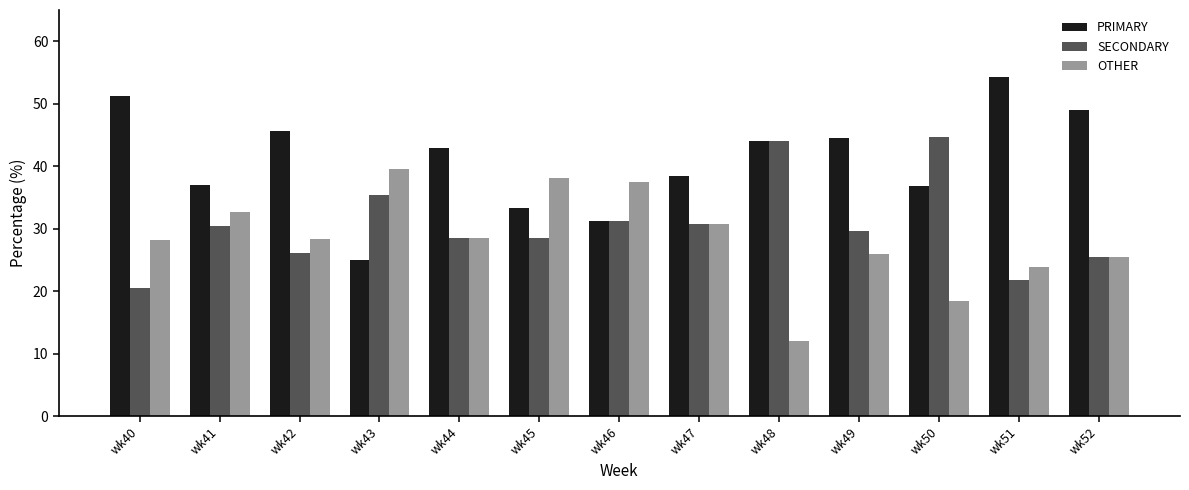

What is the difference between the highest and lowest values at wk47?

7.7